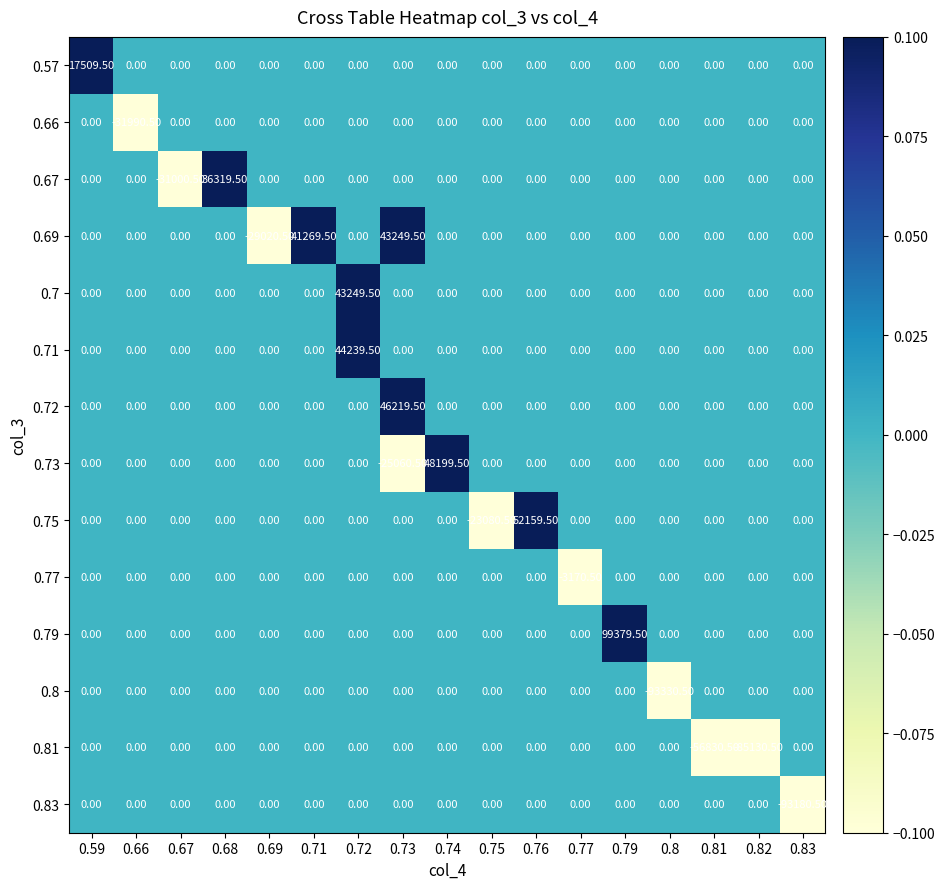

What is the smallest value displayed?

-93330.5